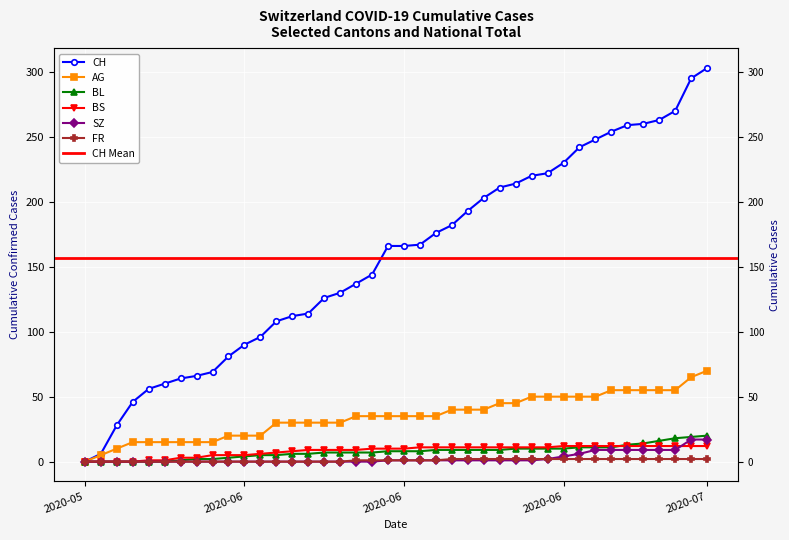

How many values in the FR series exceed 1?

17